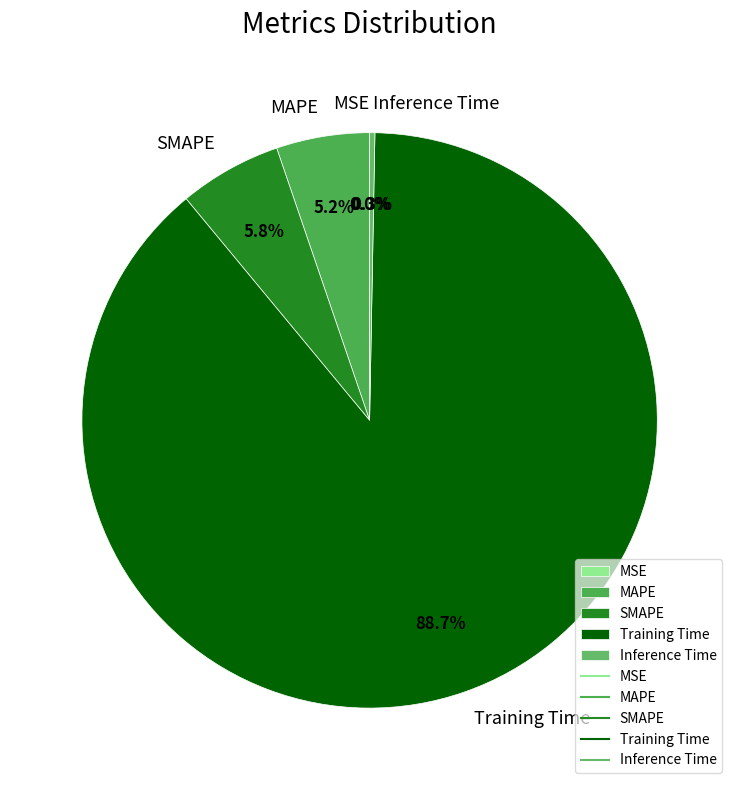

Which slice represents more than half of the pie?

Training Time